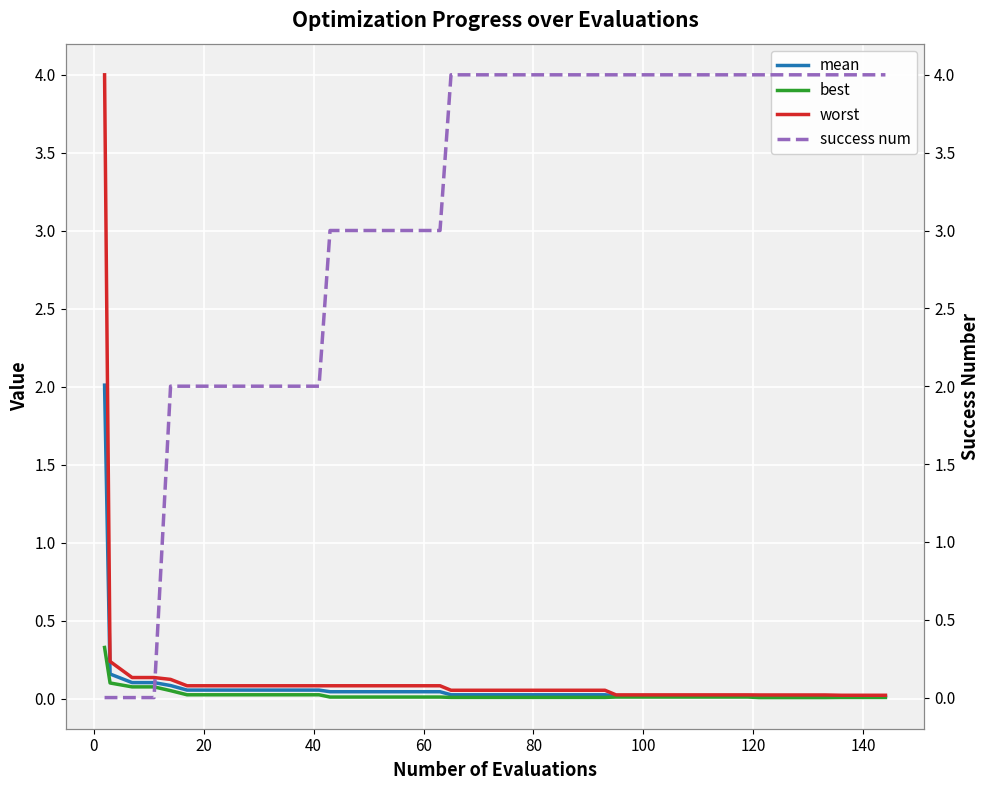

Reading left to right, what are all the values shown in this chart?

mean: 2.0	0.2	0.1	0.1	0.1	0.1	0.1	0.1	0.1	0.1	0.1	0.1	0.0	0.0	0.0	0.0	0.0	0.0	0.0	0.0	0.0	0.0	0.0	0.0	0.0	0.0	0.0	0.0	0.0	0.0	0.0	0.0	0.0	0.0	0.0	0.0	0.0	0.0	0.0	0.0
best: 0.3	0.1	0.1	0.1	0.1	0.0	0.0	0.0	0.0	0.0	0.0	0.0	0.0	0.0	0.0	0.0	0.0	0.0	0.0	0.0	0.0	0.0	0.0	0.0	0.0	0.0	0.0	0.0	0.0	0.0	0.0	0.0	0.0	0.0	0.0	0.0	0.0	0.0	0.0	0.0
worst: 4.0	0.2	0.1	0.1	0.1	0.1	0.1	0.1	0.1	0.1	0.1	0.1	0.1	0.1	0.1	0.1	0.1	0.1	0.1	0.1	0.1	0.1	0.1	0.1	0.1	0.1	0.0	0.0	0.0	0.0	0.0	0.0	0.0	0.0	0.0	0.0	0.0	0.0	0.0	0.0
success num: 0.0	0.0	0.0	0.0	2.0	2.0	2.0	2.0	2.0	2.0	2.0	2.0	3.0	3.0	3.0	3.0	3.0	3.0	4.0	4.0	4.0	4.0	4.0	4.0	4.0	4.0	4.0	4.0	4.0	4.0	4.0	4.0	4.0	4.0	4.0	4.0	4.0	4.0	4.0	4.0